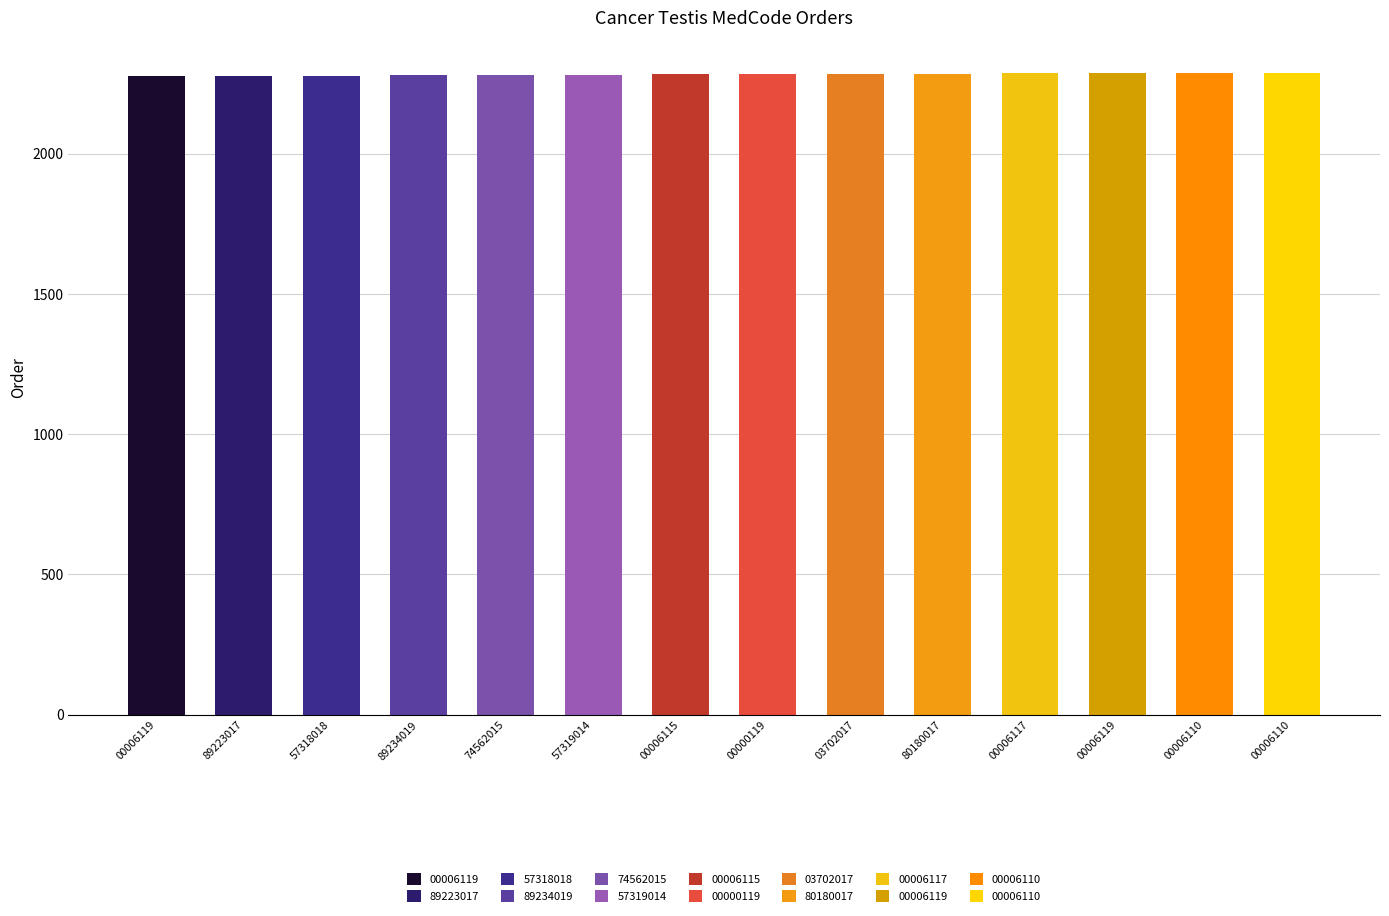

Between 00006117 and 00006110, which is larger?

00006110